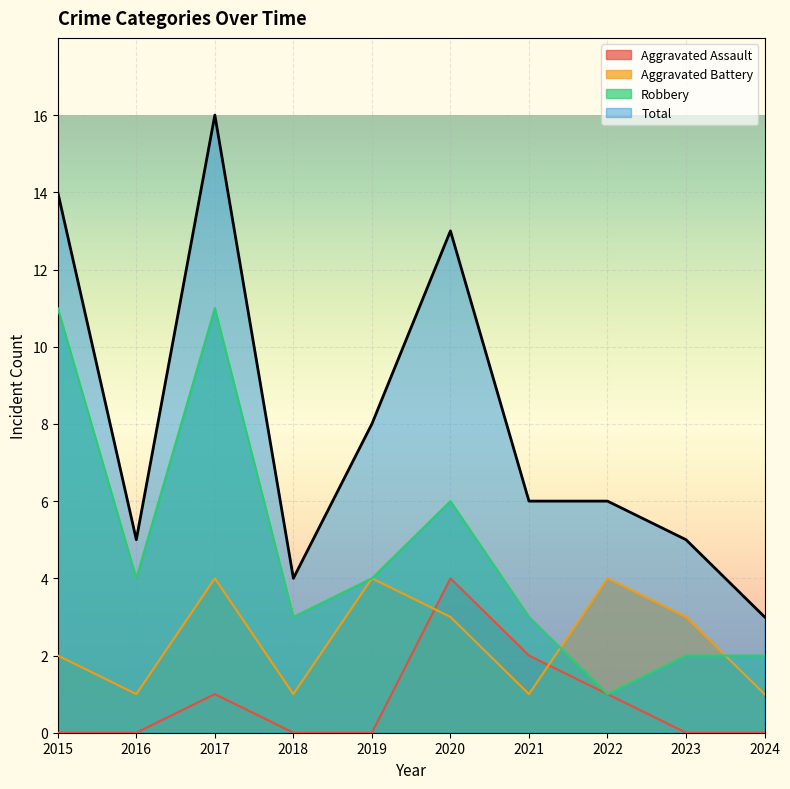

What is the minimum value for Total?

3